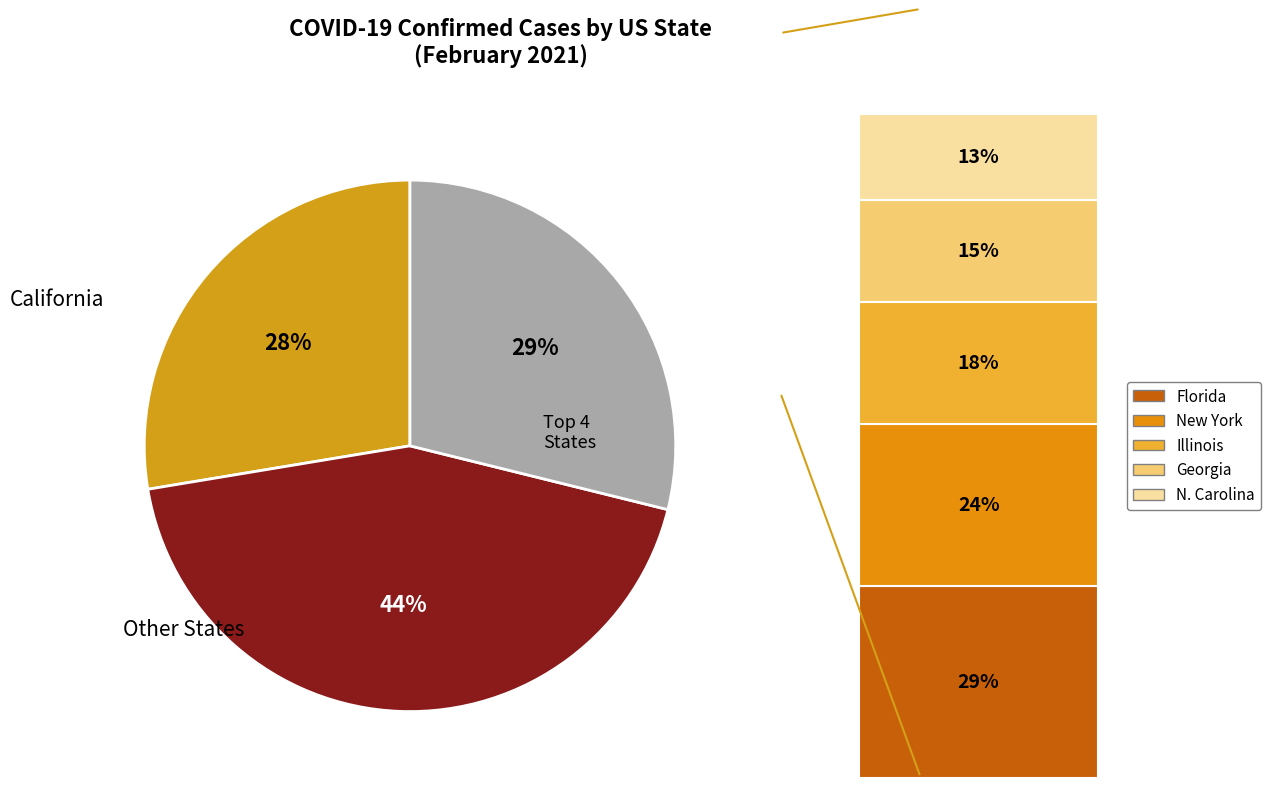

To the nearest percent, what is the difference between the largest and smallest slice percentages?

16%